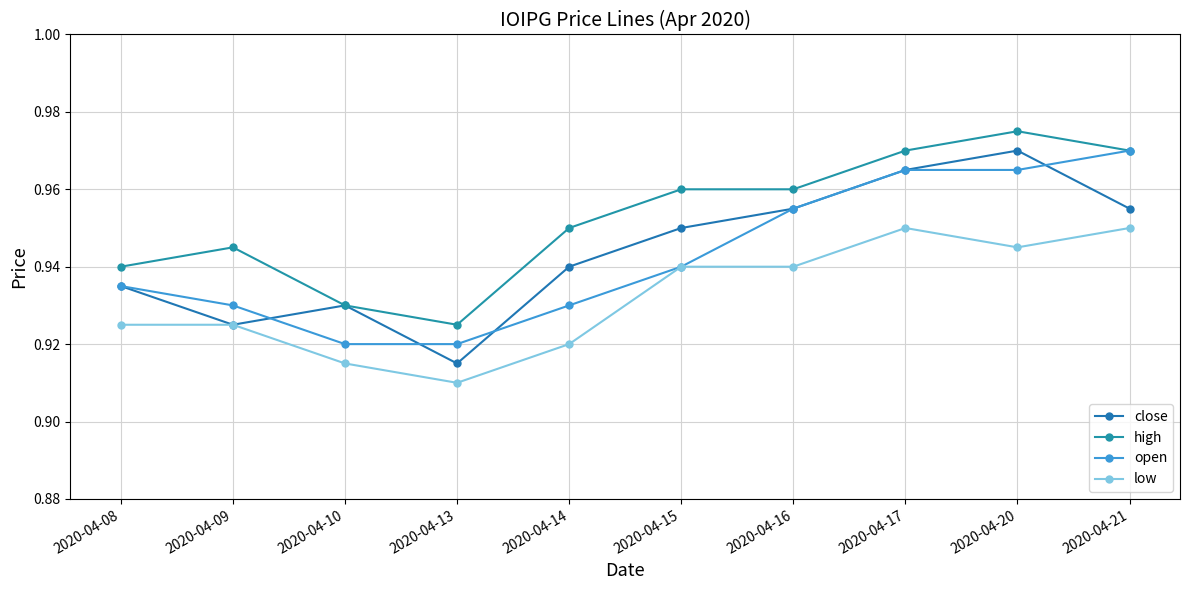

How many series are shown in this chart?

4